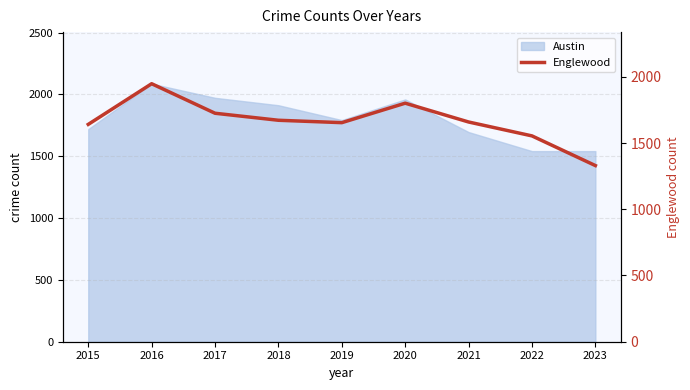

Which has a higher value, 2017 or 2023?

2017